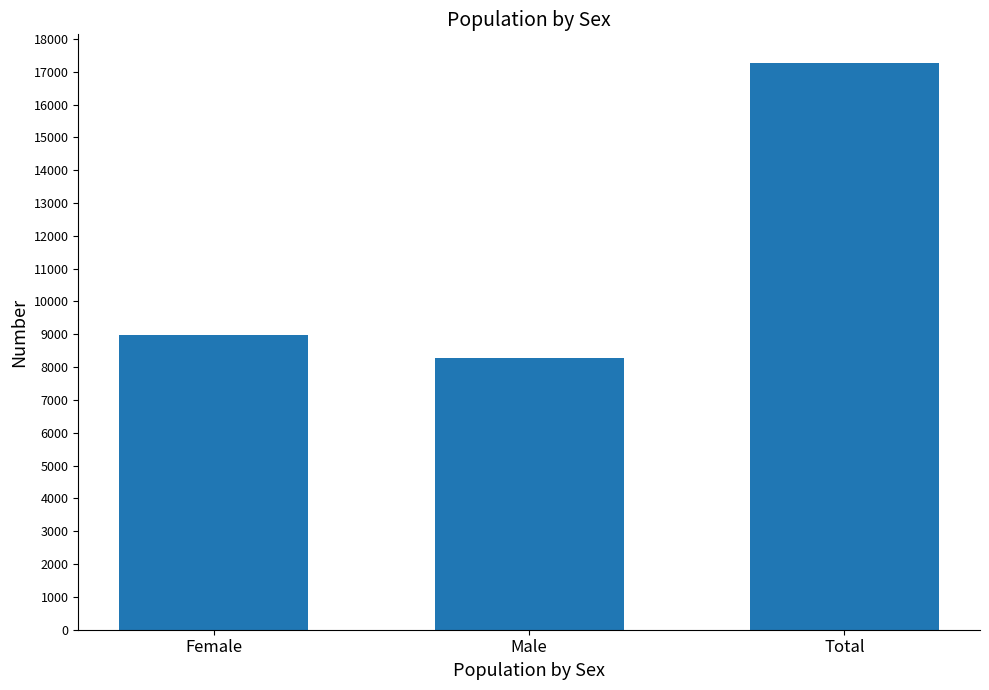

What is the change in value from Female to Male?

-701